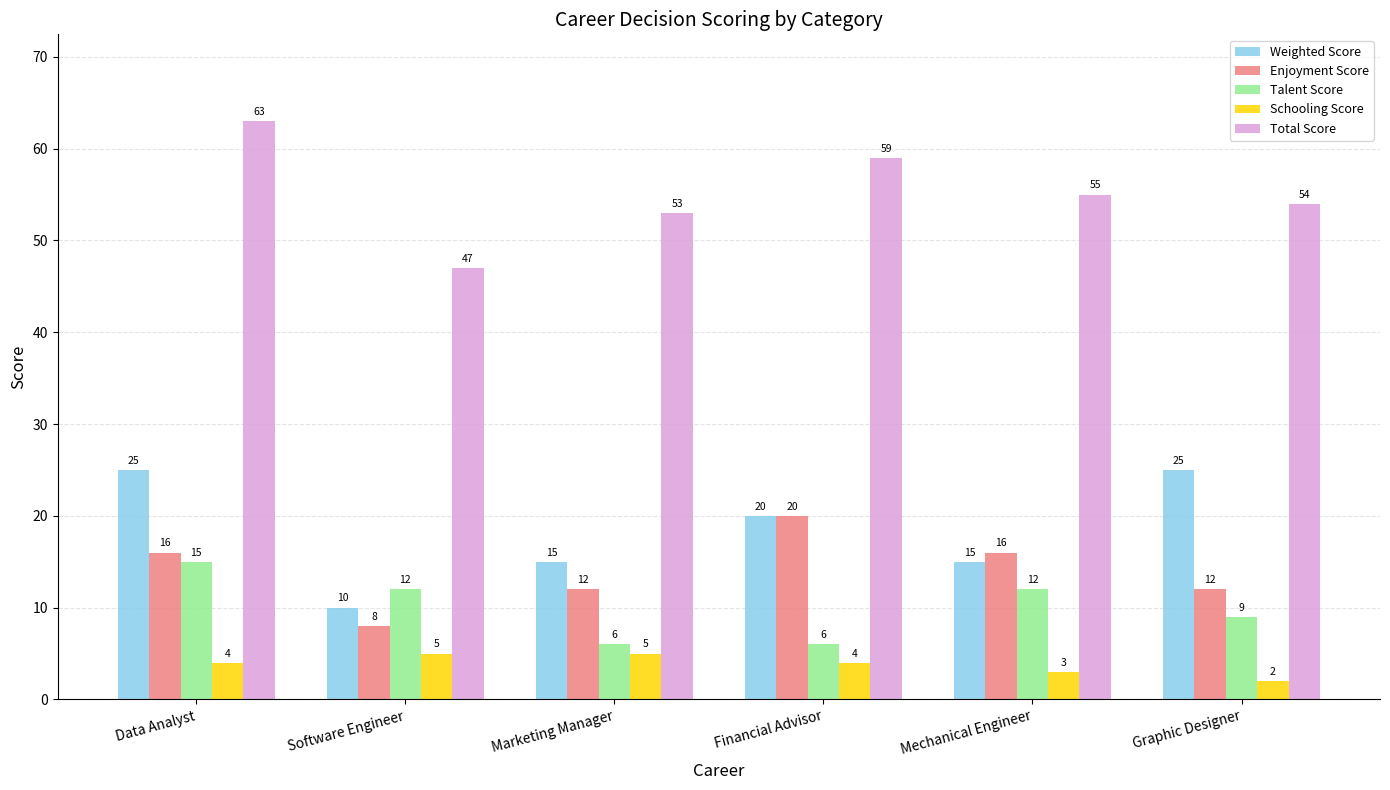

What are all the series names shown in the legend?

Weighted Score, Enjoyment Score, Talent Score, Schooling Score, Total Score